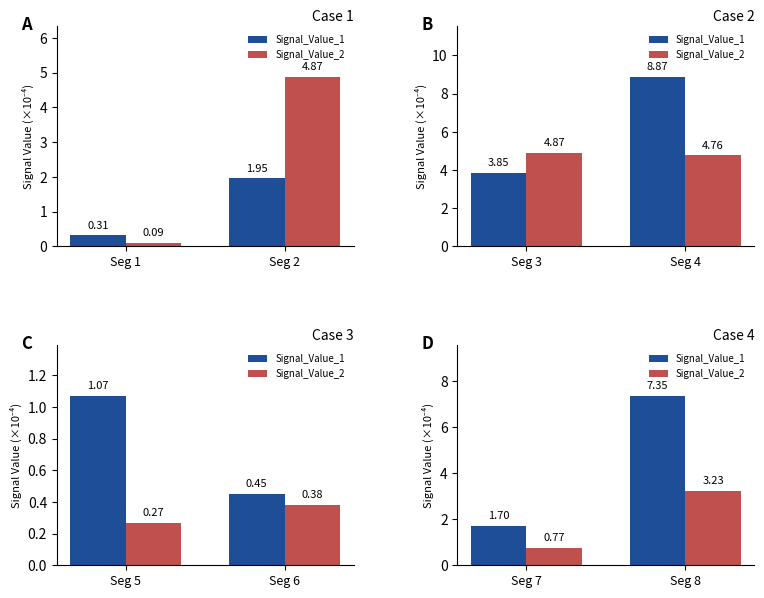

How many bars are there in each group?

2